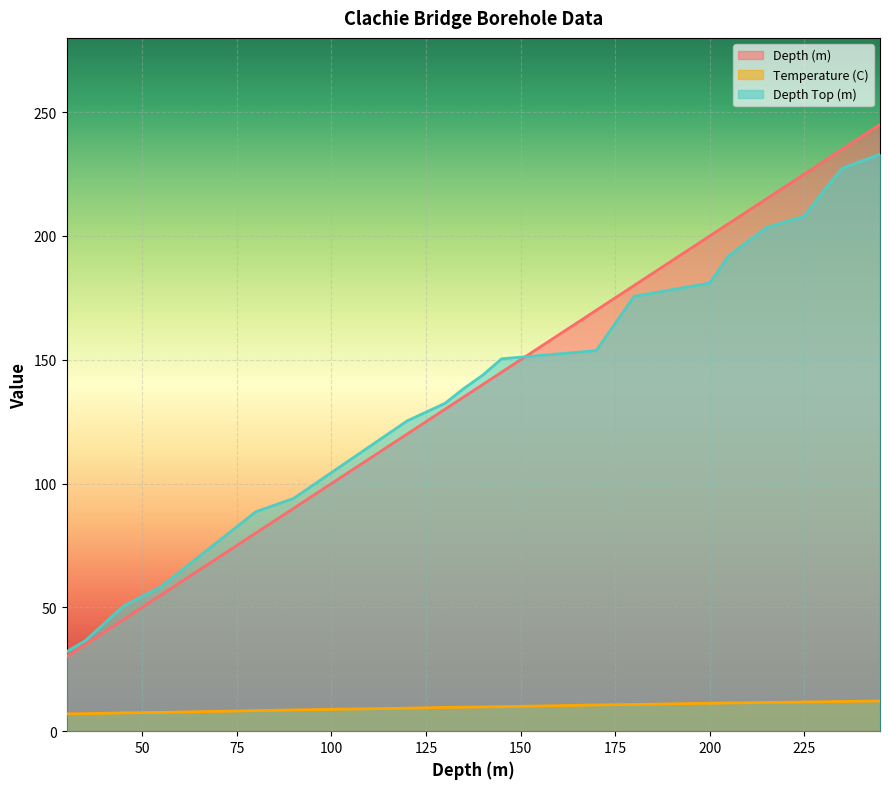

List the series in order of their peak value, lowest first.

Temperature (C), Depth Top (m), Depth (m)